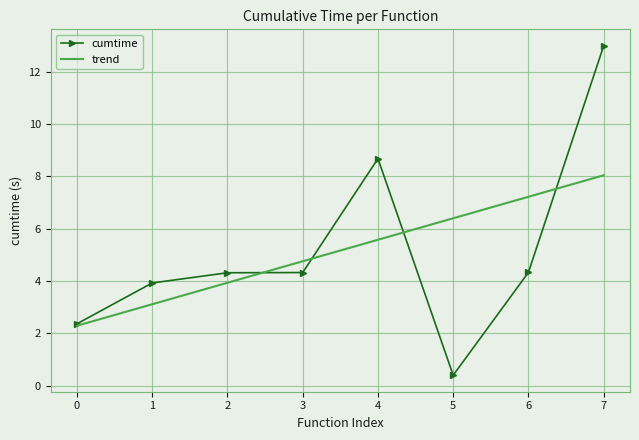

Reading left to right, what are all the values shown in this chart?

2.4	3.9	4.3	4.3	8.7	0.4	4.3	13.0